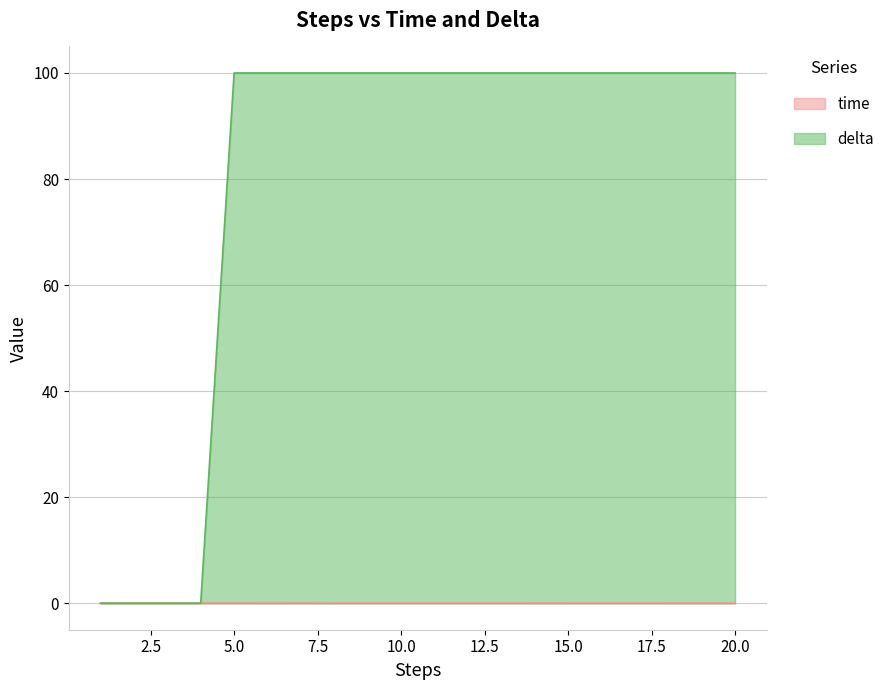

List the series in order of their overall mean, highest first.

delta, time